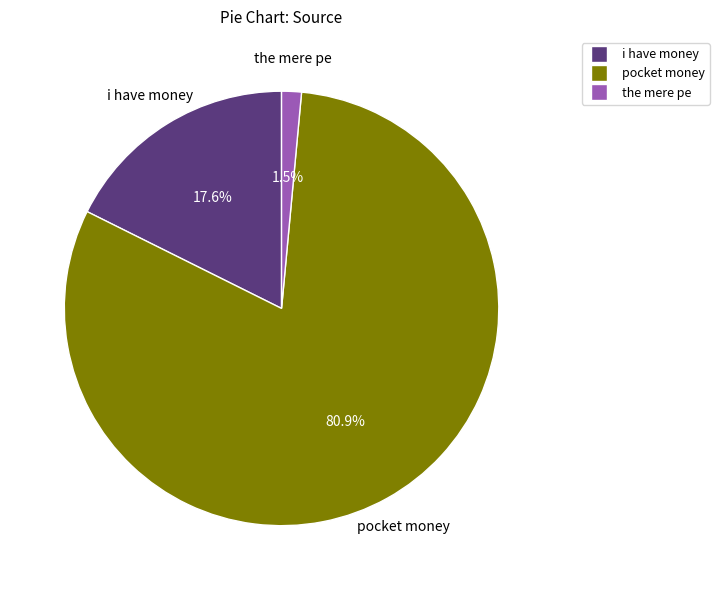

Rank the categories by value from highest to lowest.

pocket money, i have money, the mere pe